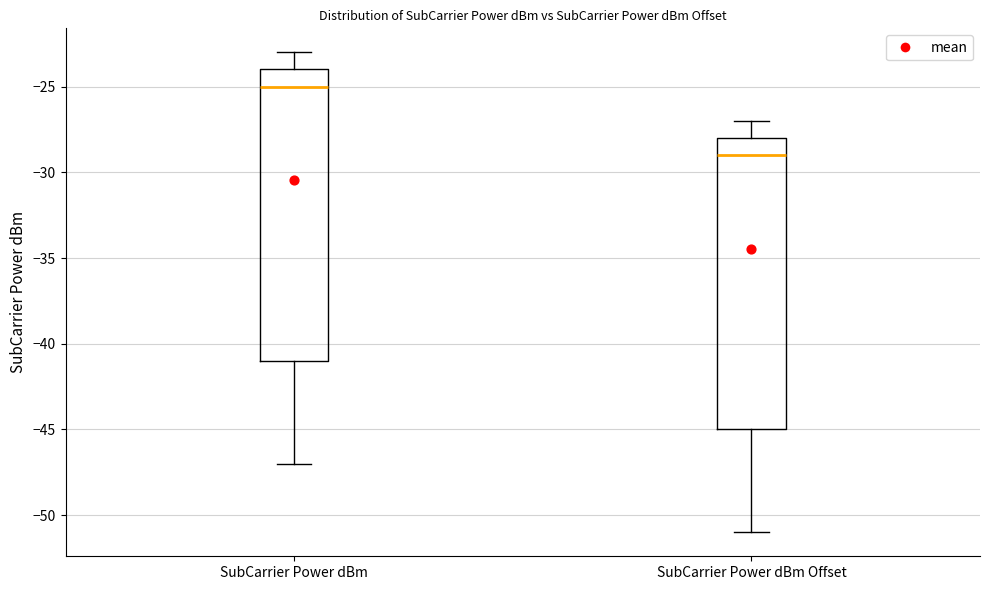

Which box has the highest median line?

SubCarrier Power dBm